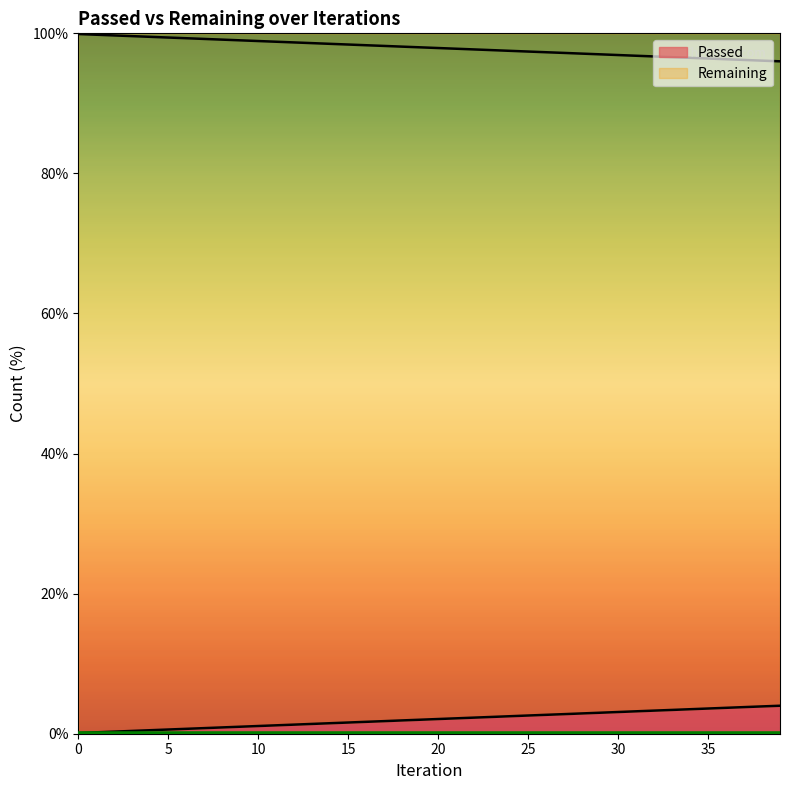

True or false: the data shows 96.2 at 37.

True